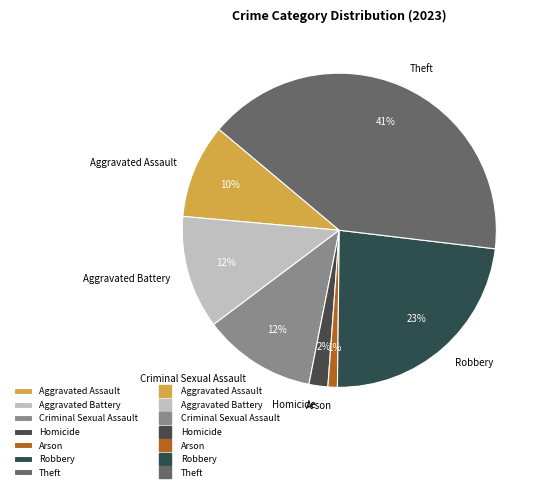

Is it true that Aggravated Assault is 24% of the pie?

False